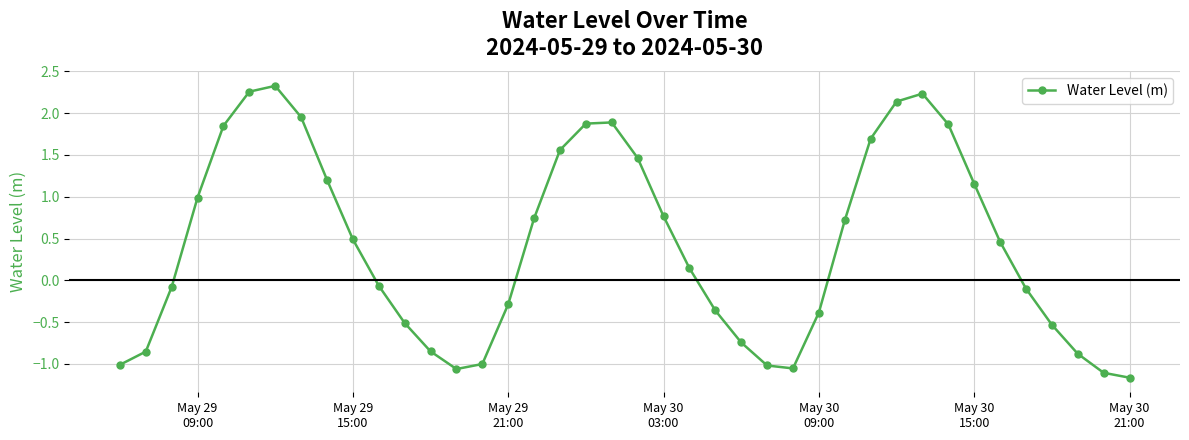

How many series are shown in this chart?

1